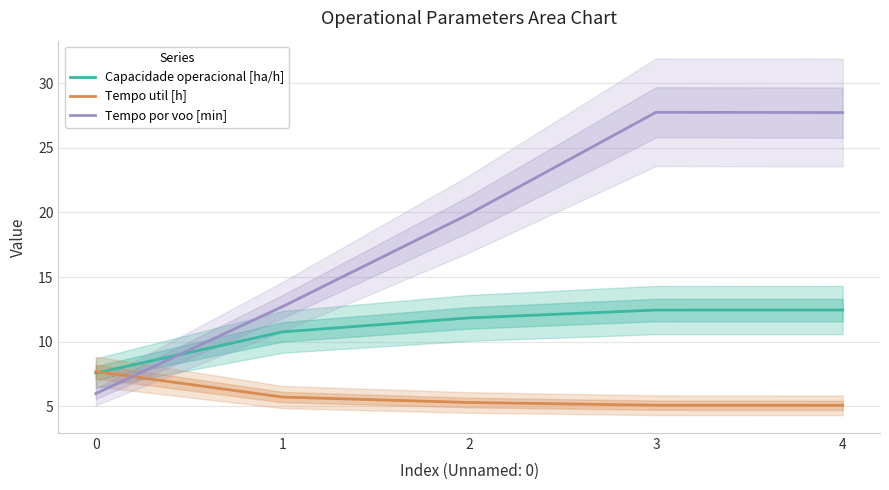

What are all the series names shown in the legend?

Capacidade operacional [ha/h], Tempo util [h], Tempo por voo [min]